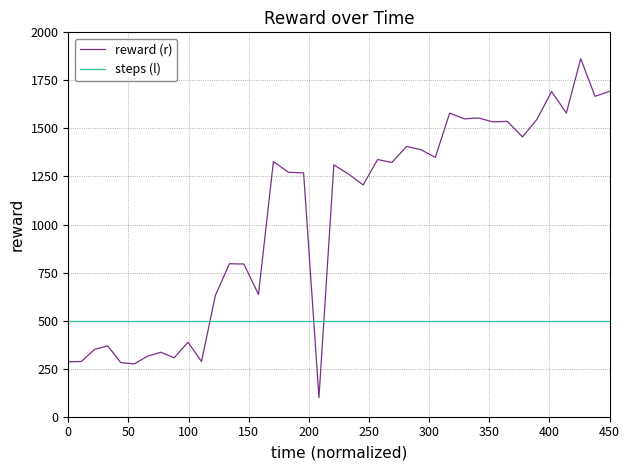

What is the smallest value displayed?

99.8